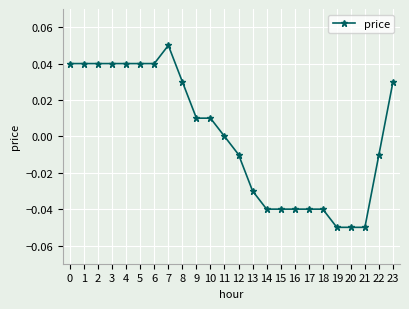

Is this an area chart (filled region under the line)?

No